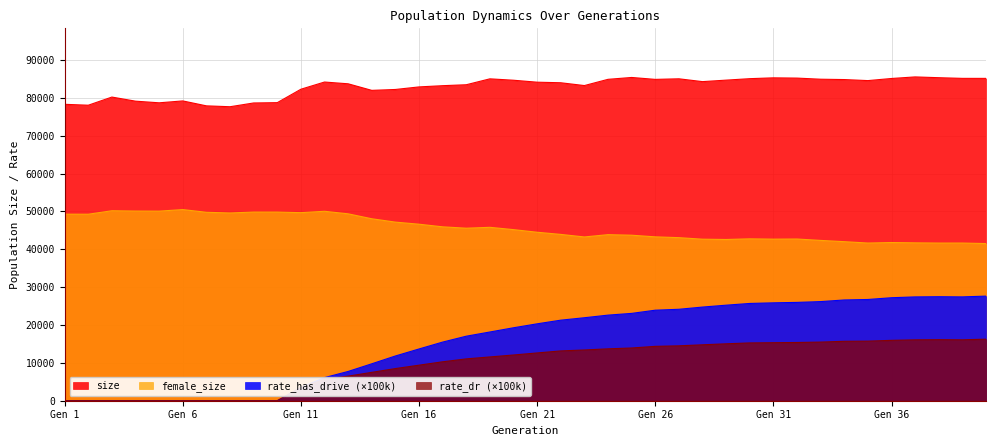

Reading right to left, what are all the values shown in this chart?

size: 85157.0	85162.0	85338.0	85547.0	85131.0	84572.0	84847.0	84939.0	85234.0	85303.0	85082.0	84697.0	84301.0	85050.0	84893.0	85401.0	84909.0	83262.0	84003.0	84152.0	84670.0	85039.0	83480.0	83228.0	82905.0	82228.0	81995.0	83728.0	84195.0	82292.0	78746.0	78664.0	77668.0	77902.0	79204.0	78705.0	79139.0	80224.0	78070.0	78308.0
female_size: 41521.0	41654.0	41652.0	41711.0	41792.0	41658.0	42021.0	42352.0	42720.0	42687.0	42767.0	42596.0	42675.0	43079.0	43294.0	43727.0	43872.0	43266.0	43939.0	44511.0	45201.0	45811.0	45578.0	45941.0	46634.0	47185.0	48072.0	49375.0	50047.0	49684.0	49839.0	49842.0	49597.0	49785.0	50497.0	50084.0	50106.0	50189.0	49269.0	49285.0
rate_has_drive: 27635.1	27433.6	27477.3	27428.1	27210.3	26746.2	26619.5	26187.8	25976.3	25861.8	25698.1	25239.5	24742.3	24159.3	23916.6	23072.5	22612.8	21924.2	21283.4	20317.0	19275.1	18158.6	17046.8	15491.0	13672.2	11819.3	9755.9	7733.9	6103.2	3510.4	0.0	0.0	0.0	0.0	0.0	0.0	0.0	0.0	0.0	0.0
rate_dr: 16261.5	16092.5	16128.5	16085.7	15951.6	15741.6	15700.3	15490.9	15384.7	15328.5	15272.3	15037.7	14773.6	14502.3	14363.7	13931.6	13707.9	13408.0	13157.3	12622.0	12080.6	11568.4	11053.8	10285.3	9391.2	8494.6	7495.9	6493.1	5640.5	3510.4	0.0	0.0	0.0	0.0	0.0	0.0	0.0	0.0	0.0	0.0